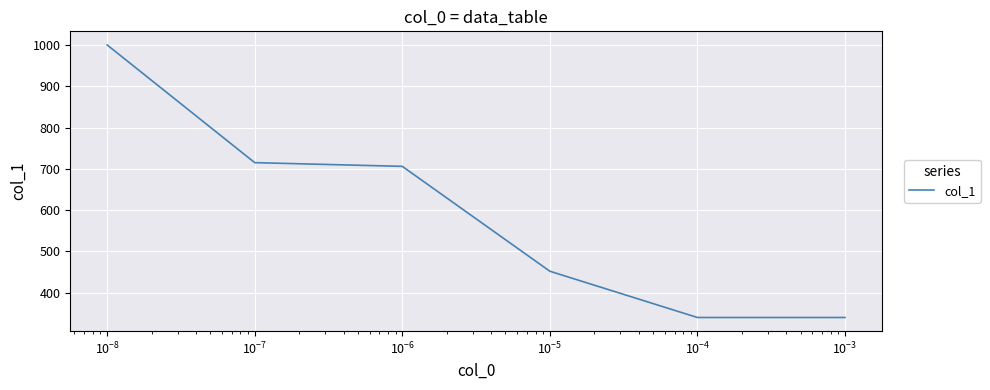

What is the difference between the second highest and second lowest values?

375